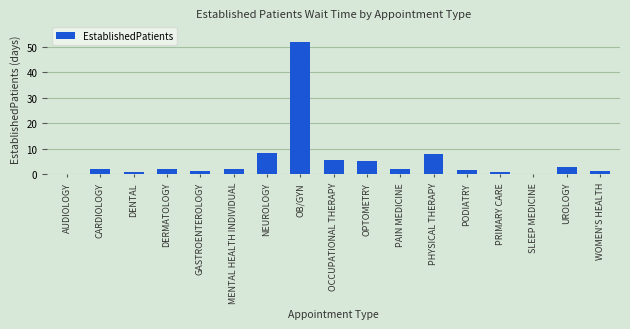

Which label corresponds to the largest value in the chart?

OB/GYN